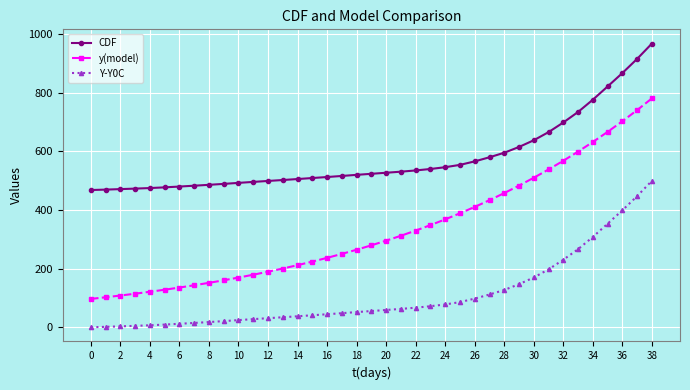

Does the chart display data point markers on the line(s)?

Yes